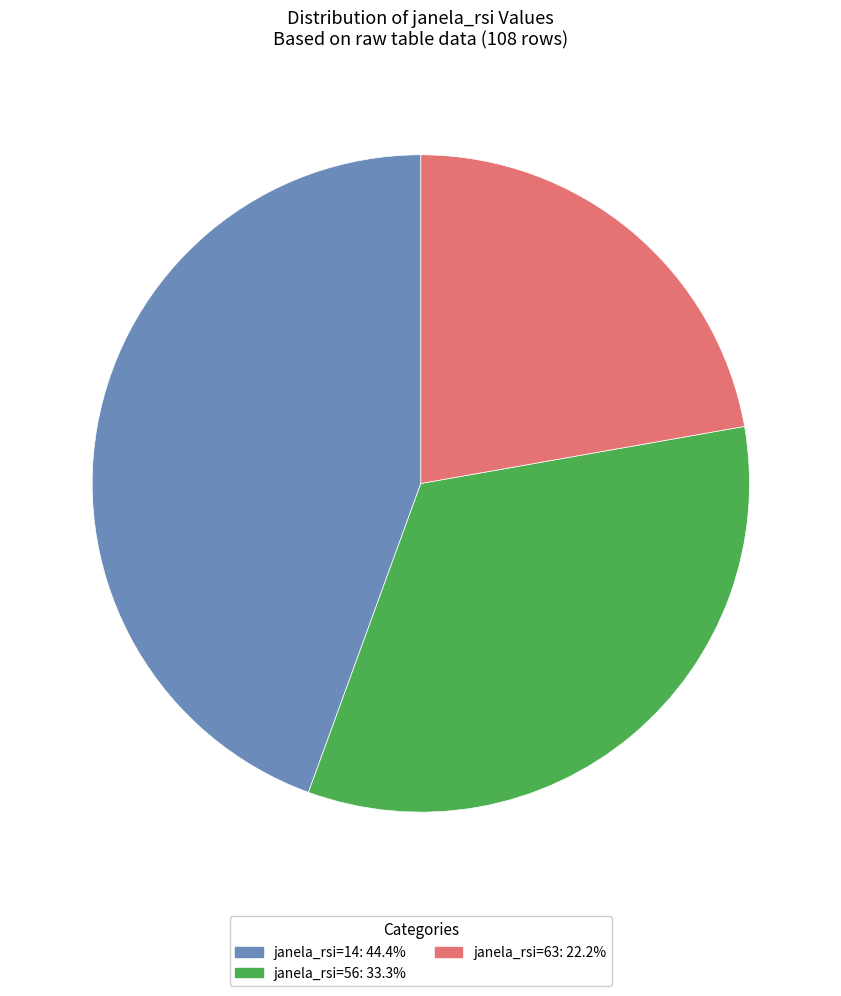

True or false: janela_rsi=63 accounts for 28% of the total.

False